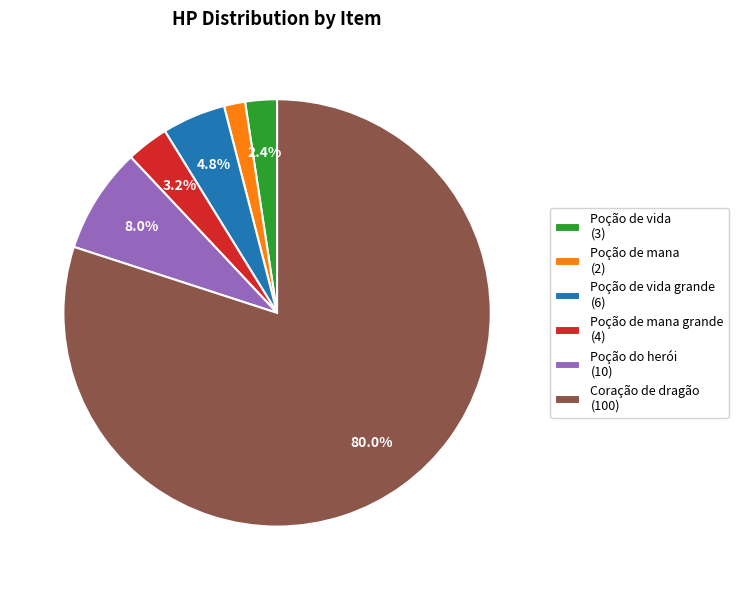

Which has a higher value, Coração de dragão (100) or Poção do herói (10)?

Coração de dragão (100)